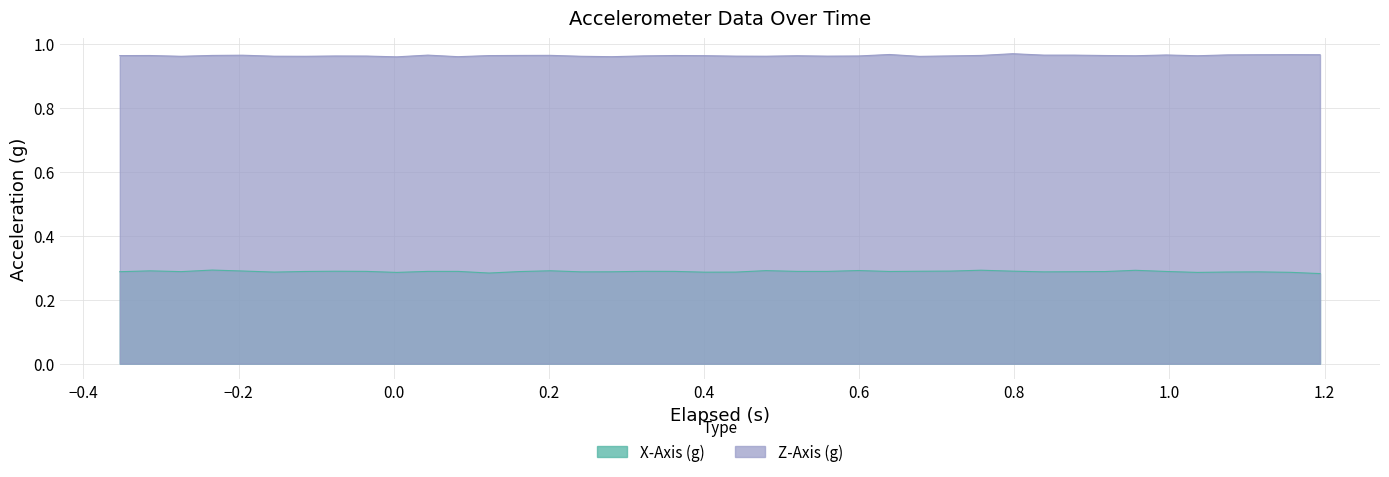

True or false: Z-Axis (g) and X-Axis (g) intersect in this chart.

False